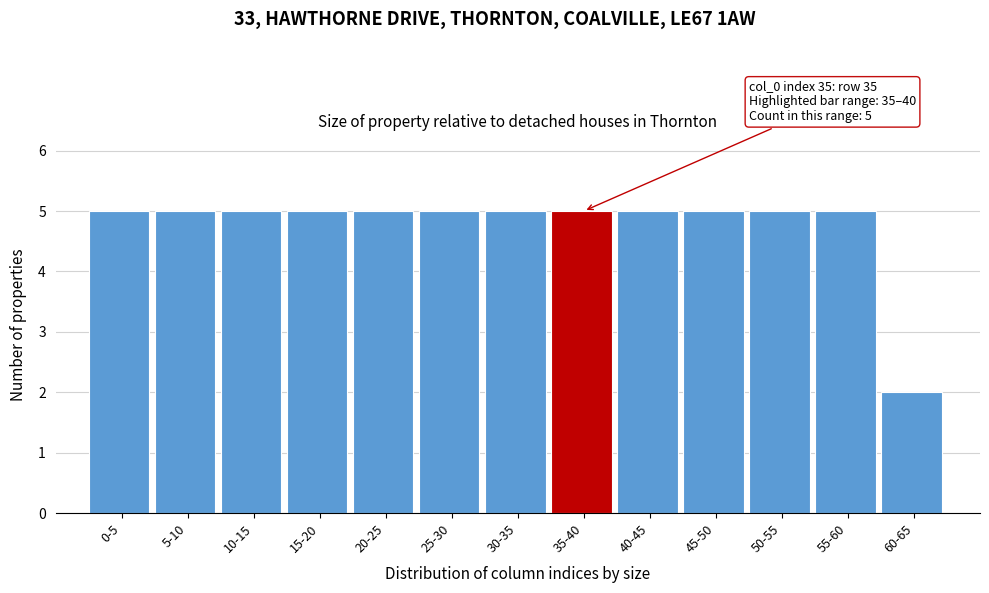

Reading left to right, what are all the values shown in this chart?

5	5	5	5	5	5	5	5	5	5	5	5	2